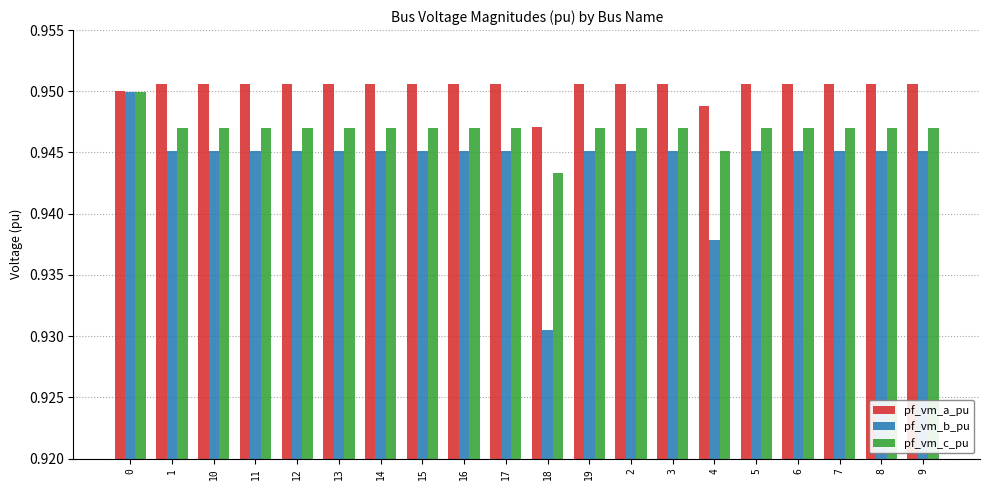

What is the sum of the pf_vm_a_pu values at 14 and 8?

1.9